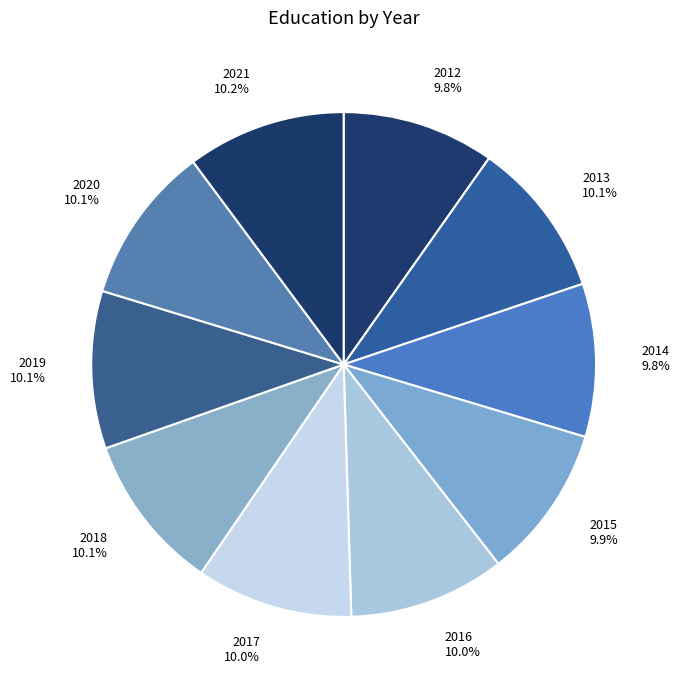

True or false: 2020 accounts for 10% of the total.

True